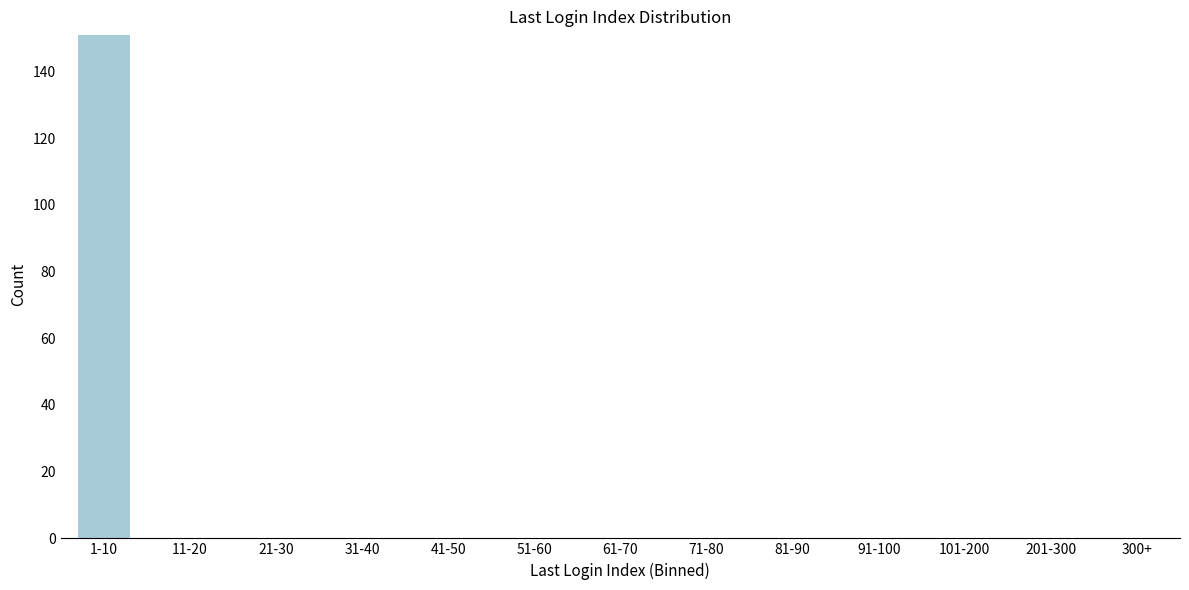

Reading right to left, transcribe all the data shown in this chart.

300+=0	201-300=0	101-200=0	91-100=0	81-90=0	71-80=0	61-70=0	51-60=0	41-50=0	31-40=0	21-30=0	11-20=0	1-10=151